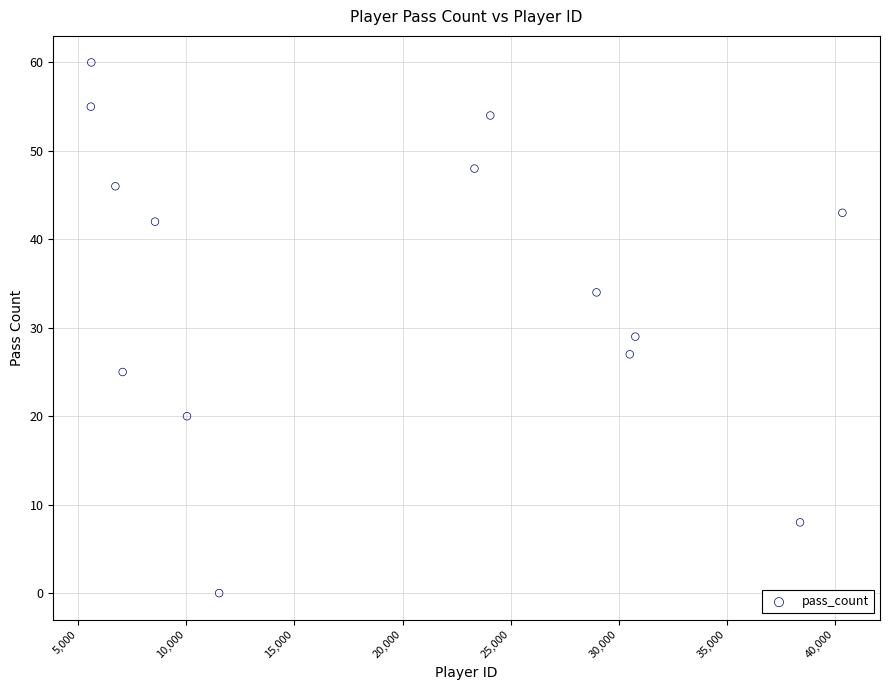

What Y value in the scatter plot is closest to 30?

29